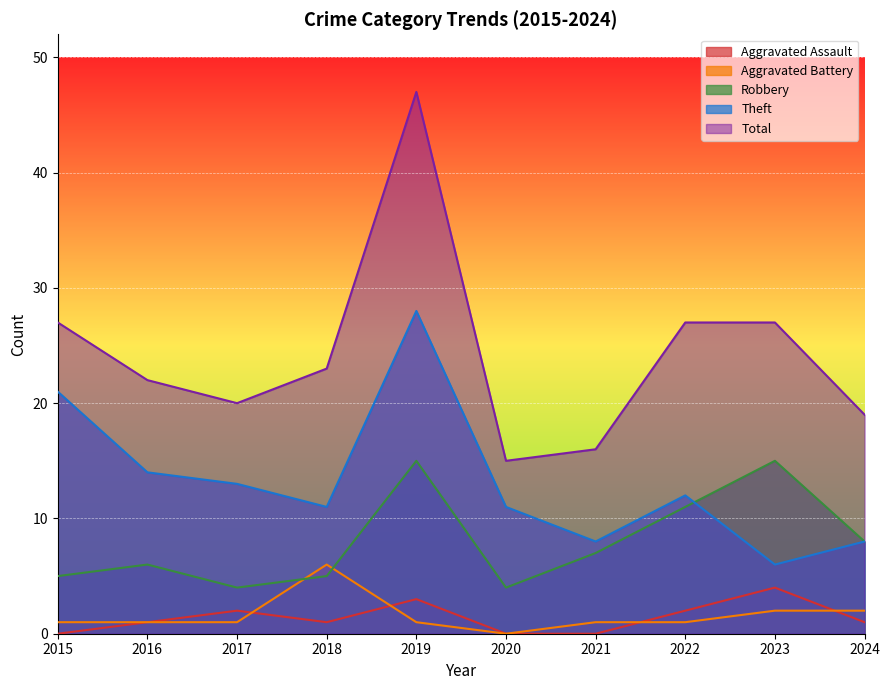

What is the value of the Total point at the 3rd from the left?

20